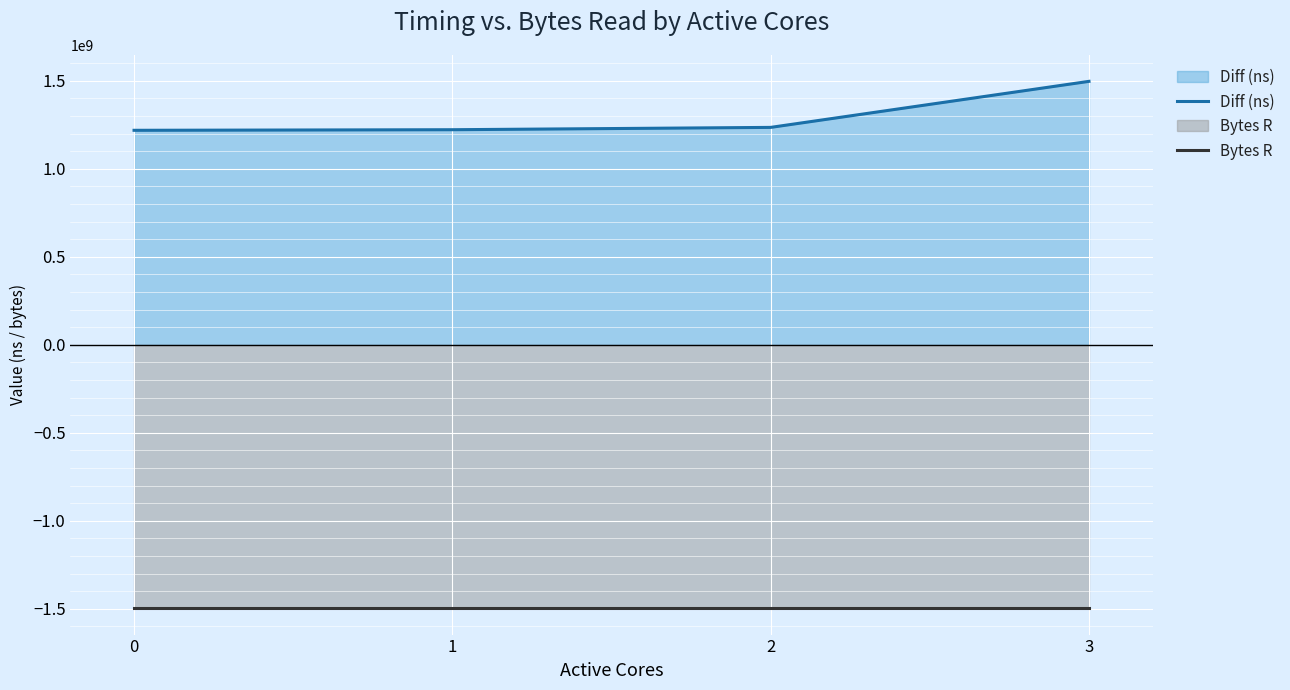

Reading left to right, what are all the values shown in this chart?

Diff (ns): 1218836093	1222155845	1235385317	1497051691
Bytes R: -1497051691	-1497051691	-1497051691	-1497051691